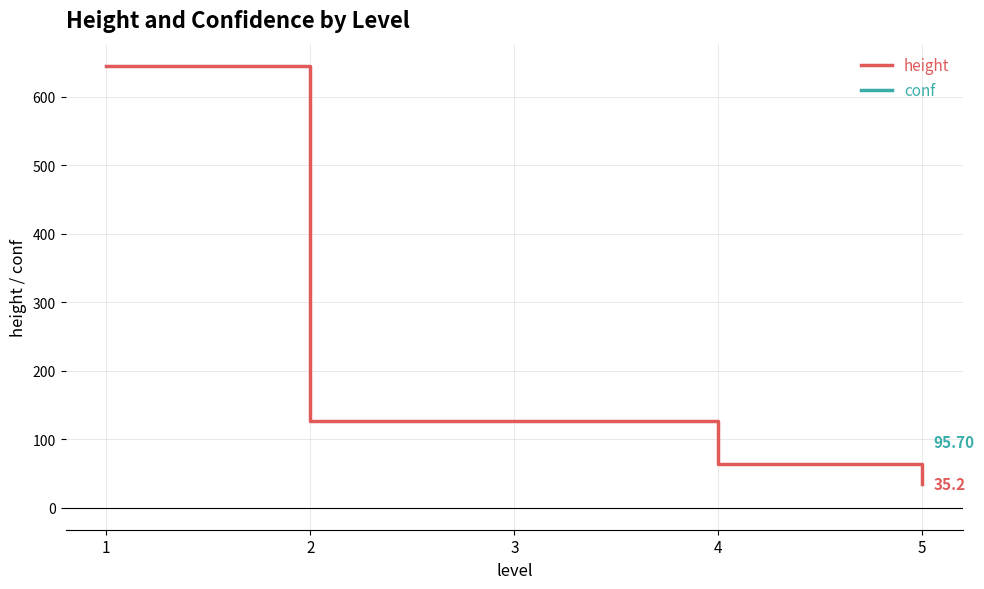

What are all the series names shown in the legend?

height, conf